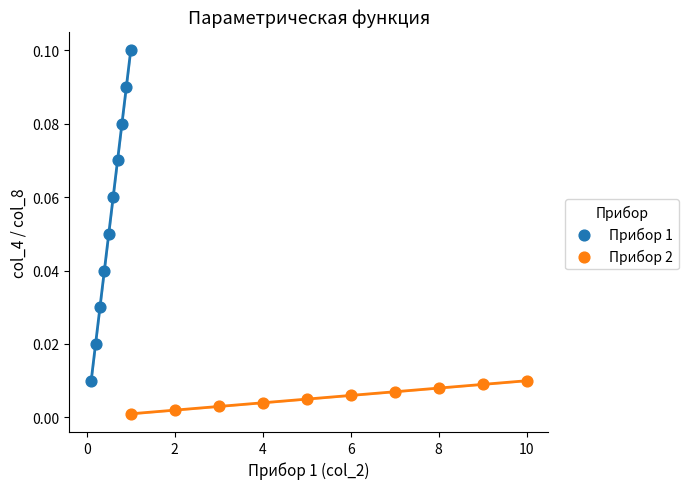

Which series has the widest spread of Y values?

Прибор 1